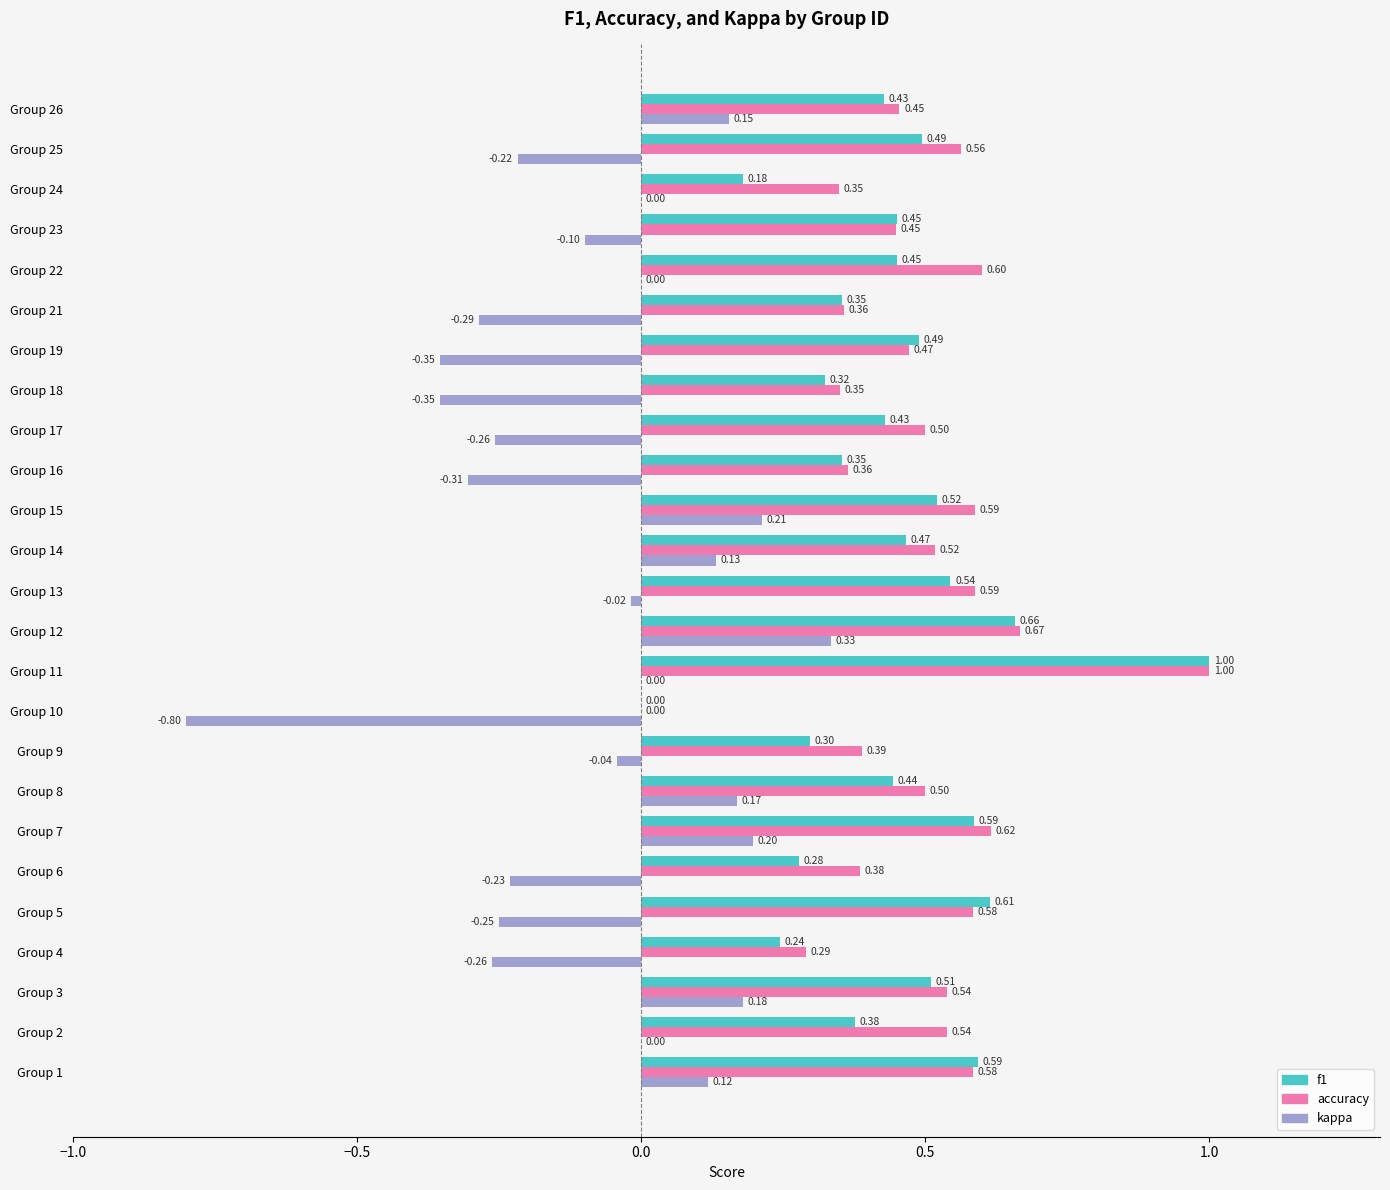

Which series changed the most between Group 4 and Group 14?

kappa